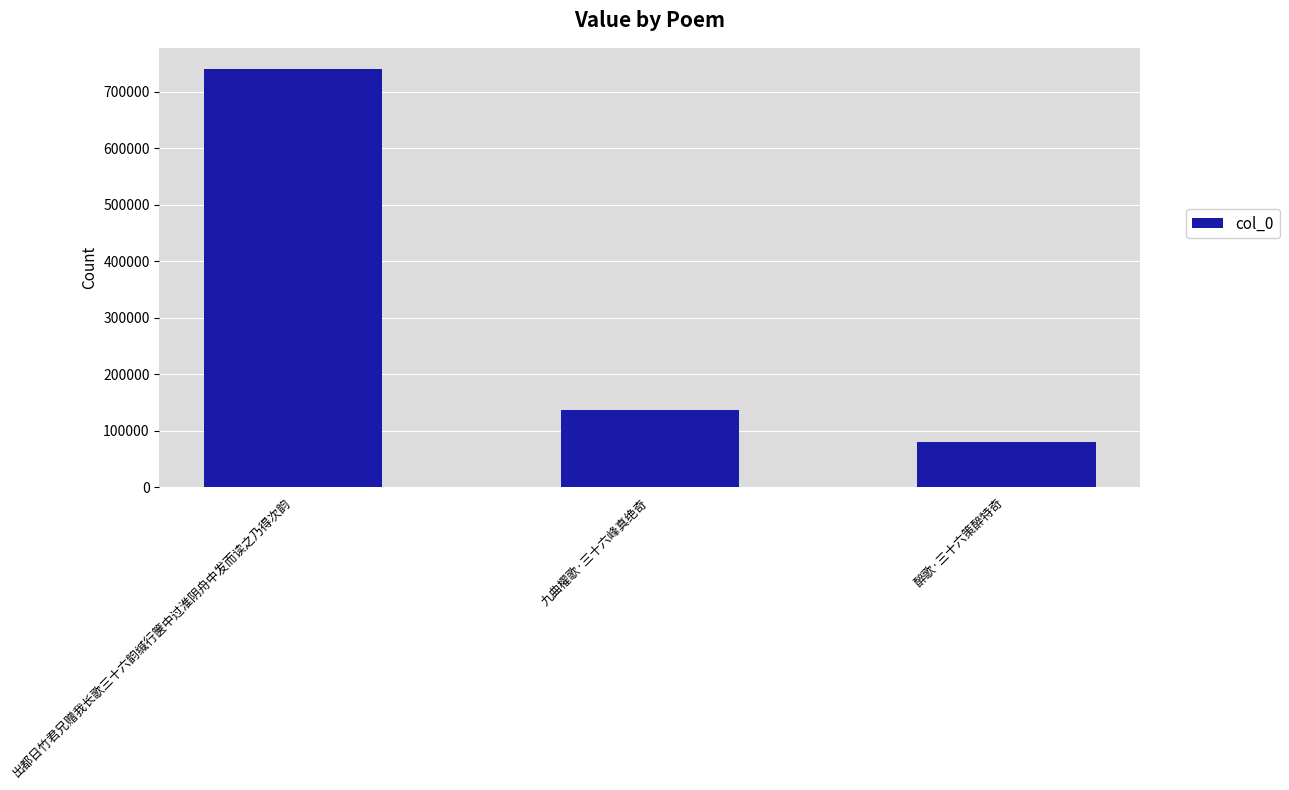

The chart shows a value of 1299822 at 出都日竹君兄赠我长歌三十六韵缄行箧中过淮阴舟中发而读之乃得次韵. True or false?

False